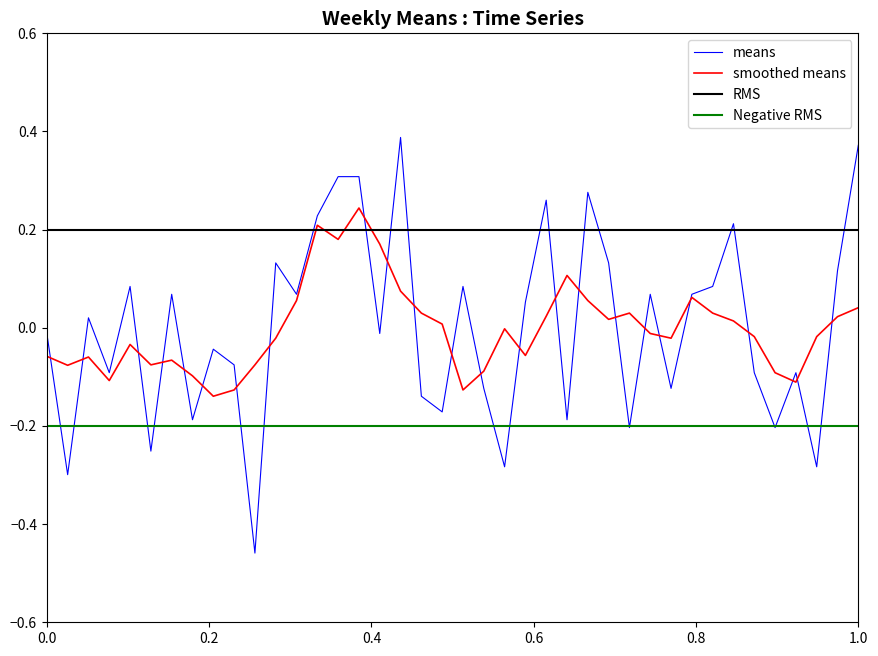

Reading right to left, list all the values displayed in this chart.

0.4	0.1	-0.3	-0.1	-0.2	-0.1	0.2	0.1	0.1	-0.1	0.1	-0.2	0.1	0.3	-0.2	0.3	0.1	-0.3	-0.1	0.1	-0.2	-0.1	0.4	-0.0	0.3	0.3	0.2	0.1	0.1	-0.5	-0.1	-0.0	-0.2	0.1	-0.3	0.1	-0.1	0.0	-0.3	-0.0